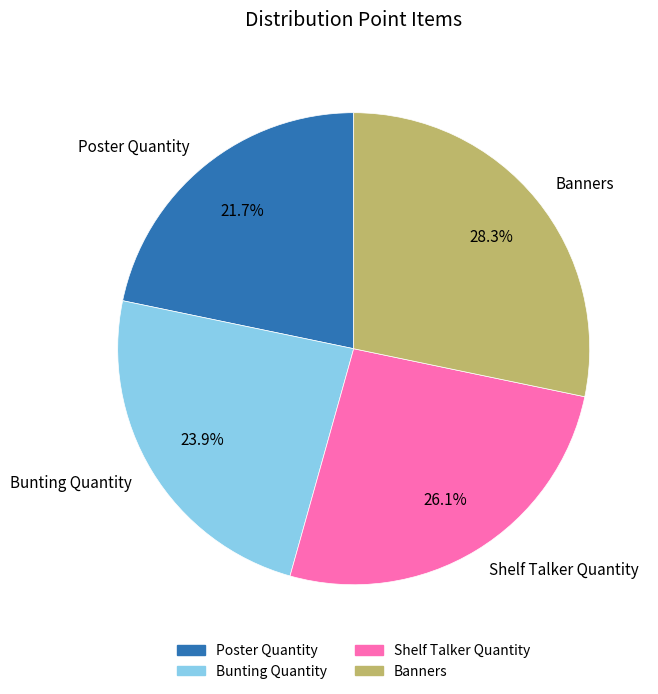

What is the ratio of the value at Bunting Quantity to the value at Shelf Talker Quantity?

0.9